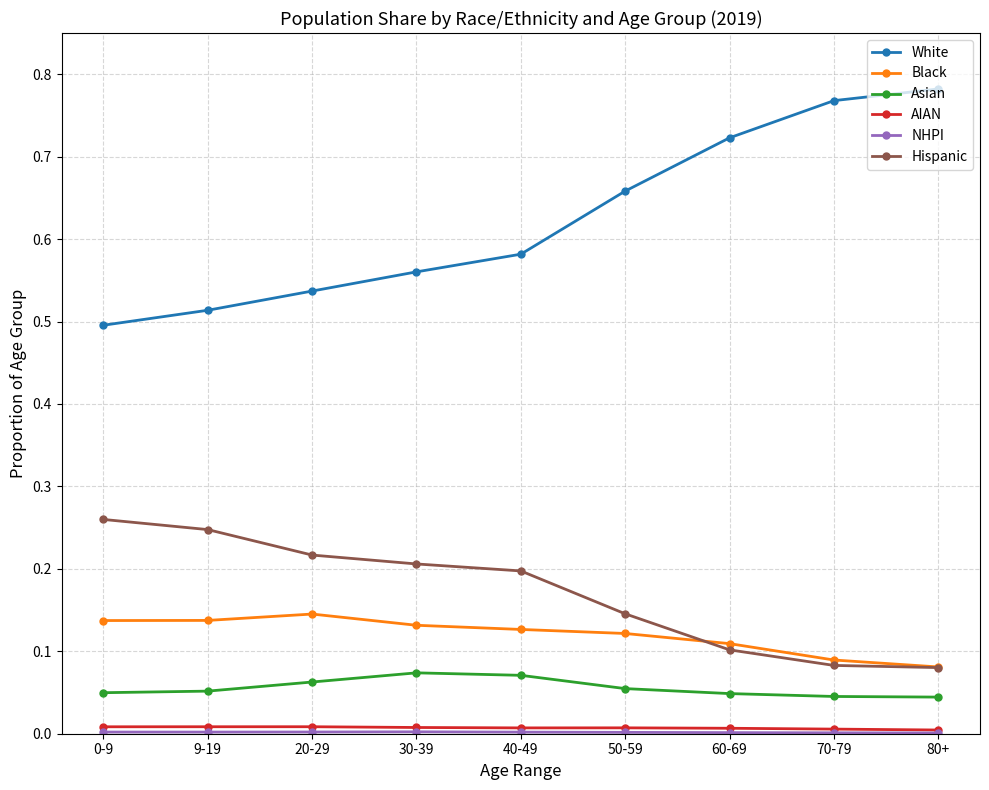

Which series has the largest range (max minus min)?

White